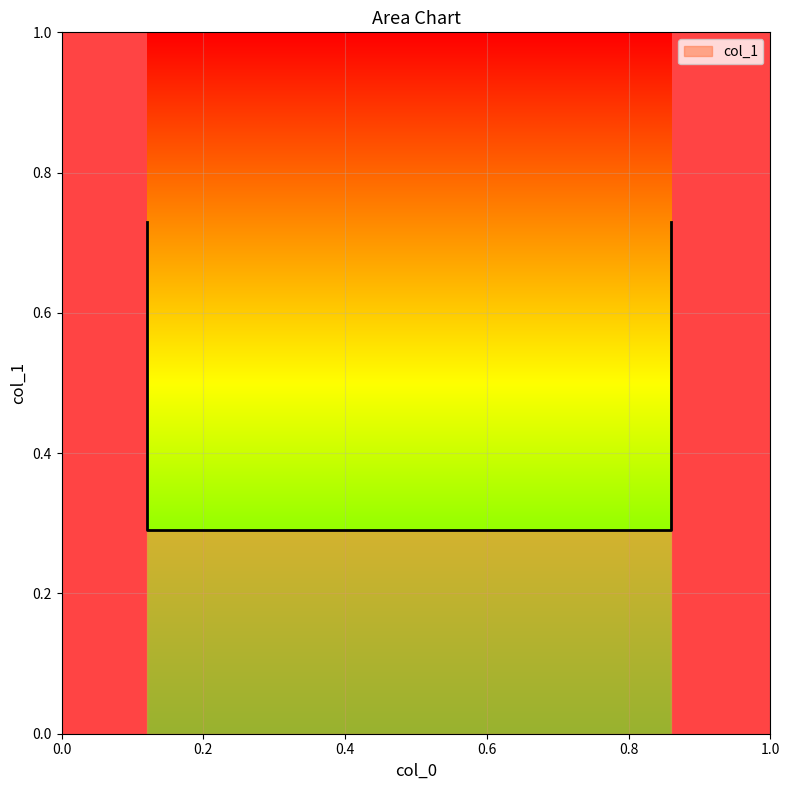

At which category does the chart reach its peak across all series?

0.12